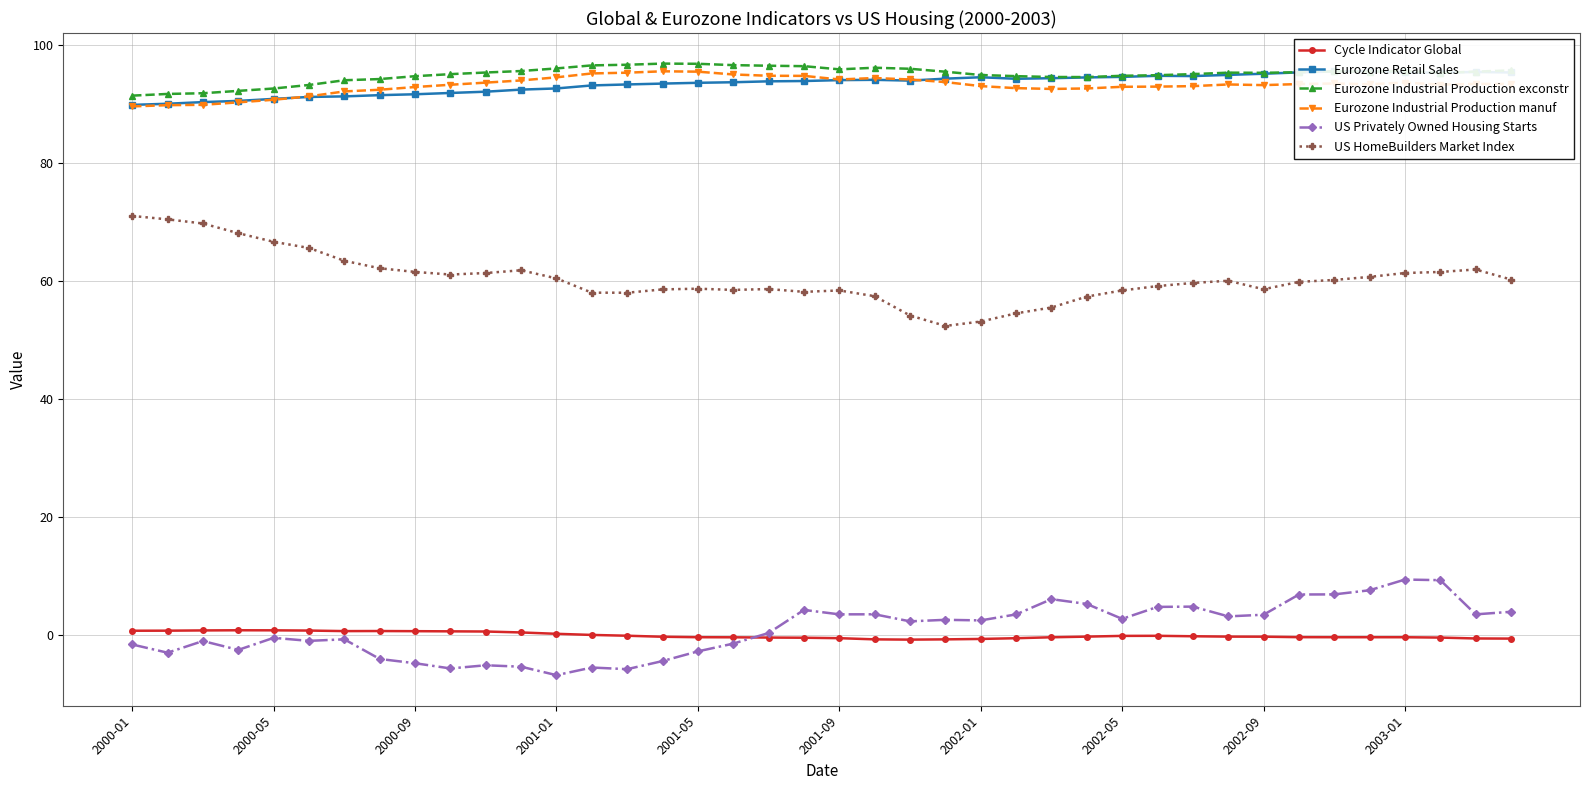

The value of Eurozone Industrial Production manuf at 2002-05 is 49.6. True or false?

False